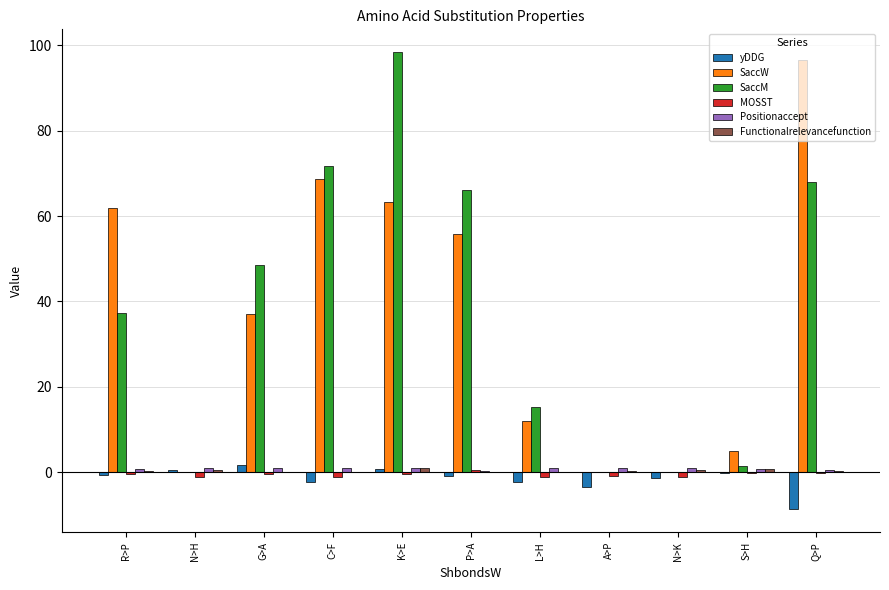

Does the chart contain stacked bars?

No